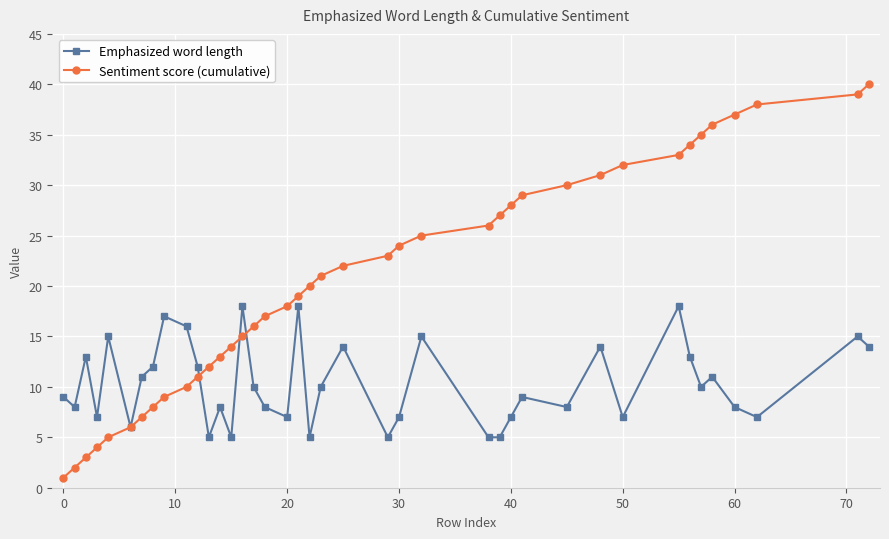

Which series has the largest total across all categories?

Sentiment score (cumulative)